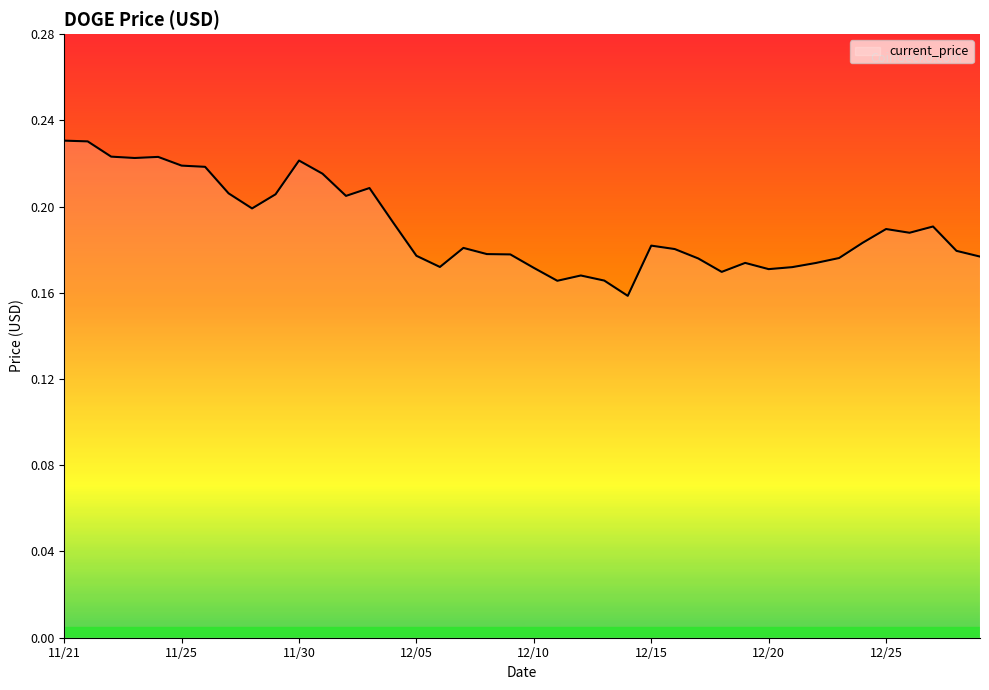

At which category does the chart reach its peak across all series?

11/21